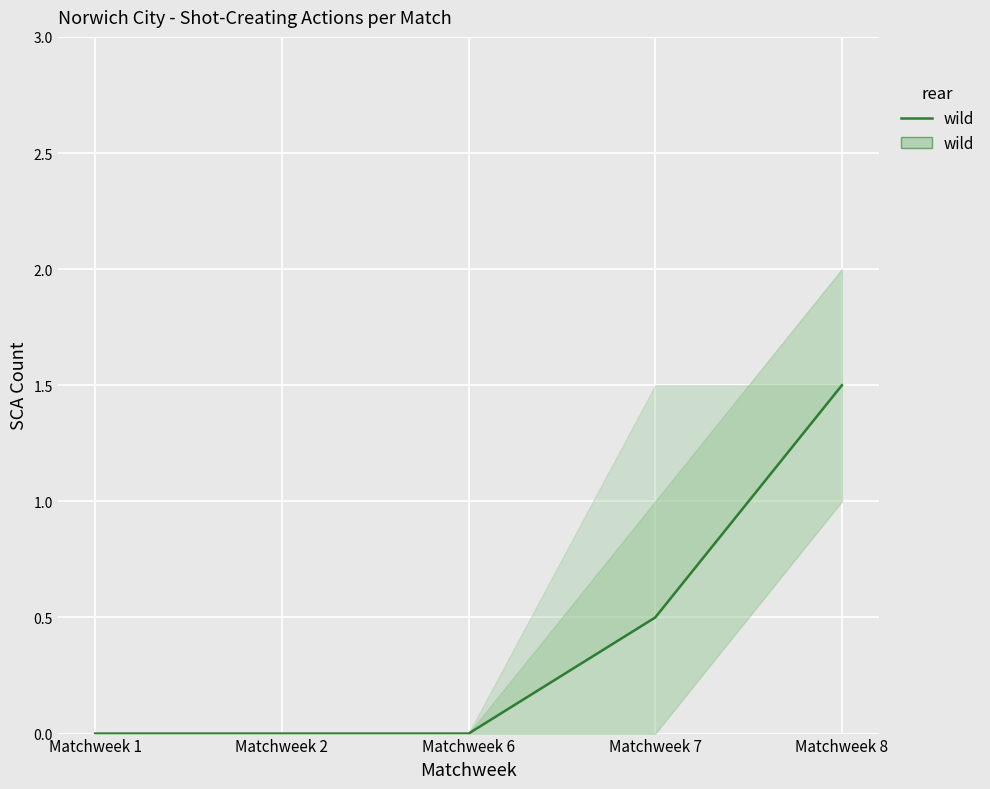

True or false: the data has more than 2 interior local peaks.

False